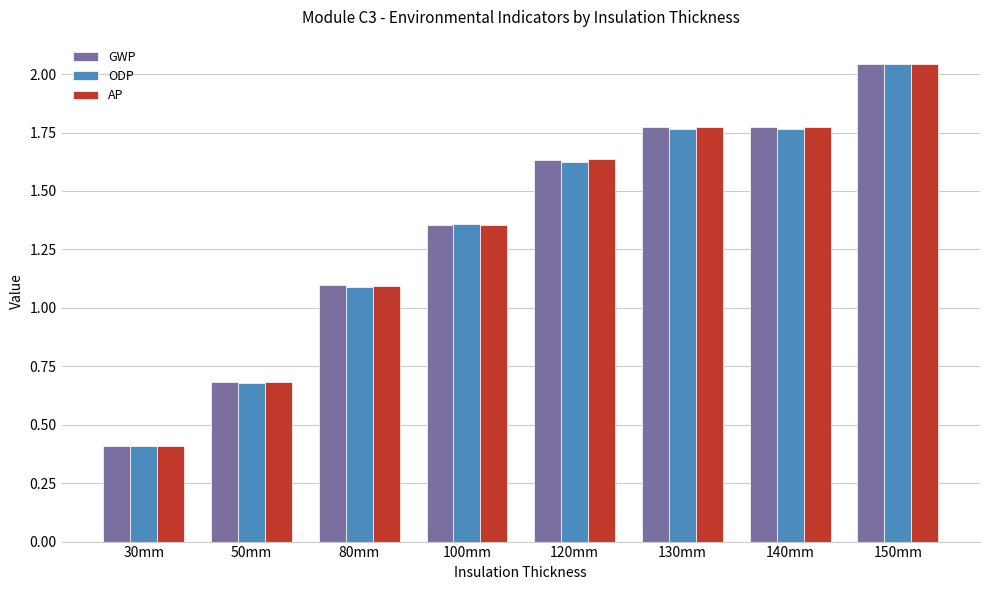

How many bars are there in total?

24